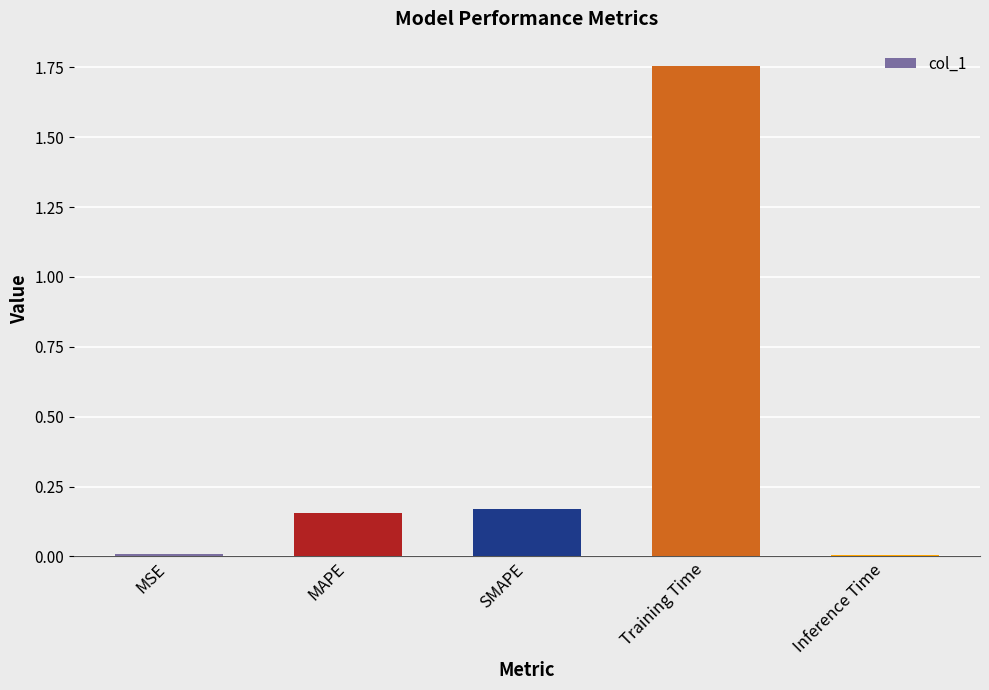

True or false: the data shows 0.0 at MAPE.

False